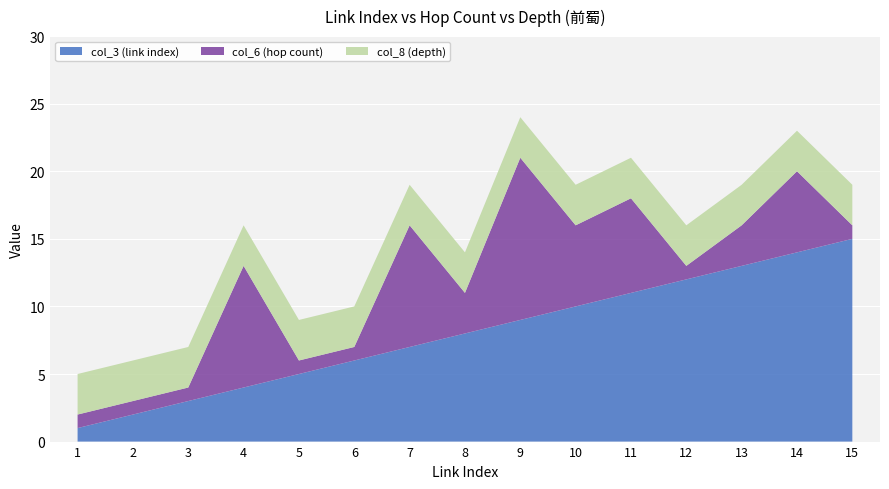

Reading left to right, extract all data points from this chart.

col_3 (link index): 1=1	2=2	3=3	4=4	5=5	6=6	7=7	8=8	9=9	10=10	11=11	12=12	13=13	14=14	15=15
col_6 (hop count): 1=1	2=1	3=1	4=9	5=1	6=1	7=9	8=3	9=12	10=6	11=7	12=1	13=3	14=6	15=1
col_8 (depth): 1=3	2=3	3=3	4=3	5=3	6=3	7=3	8=3	9=3	10=3	11=3	12=3	13=3	14=3	15=3